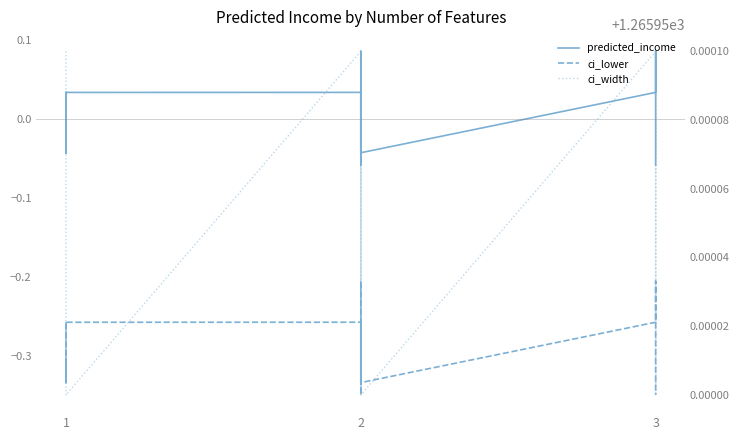

How many lines are shown in the chart?

3